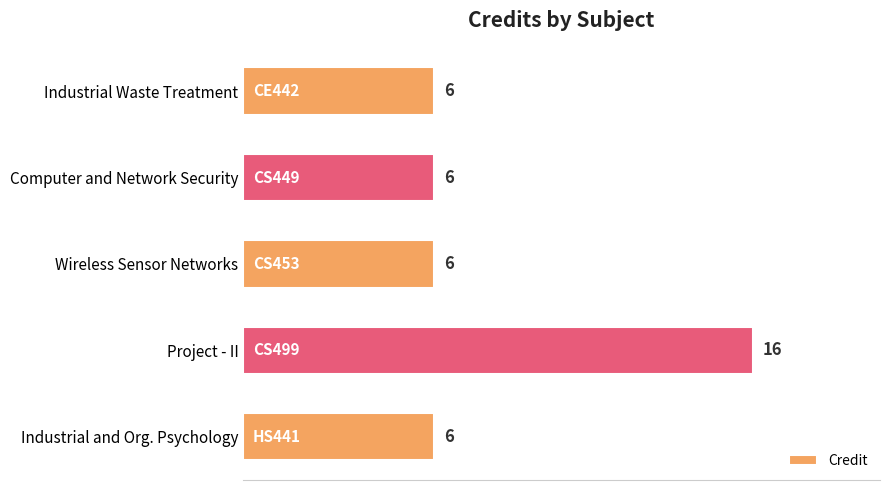

What is the ratio of the value at Project - II to the value at Industrial Waste Treatment?

2.7